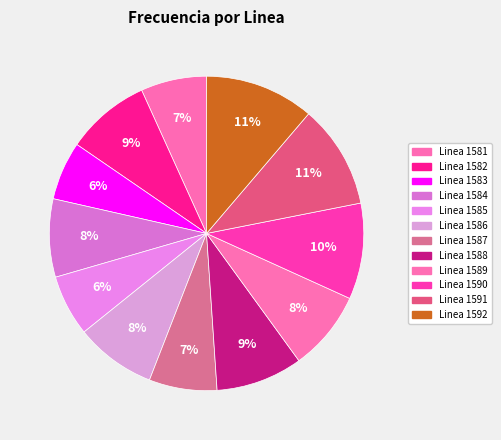

How many segments does this pie chart have?

12